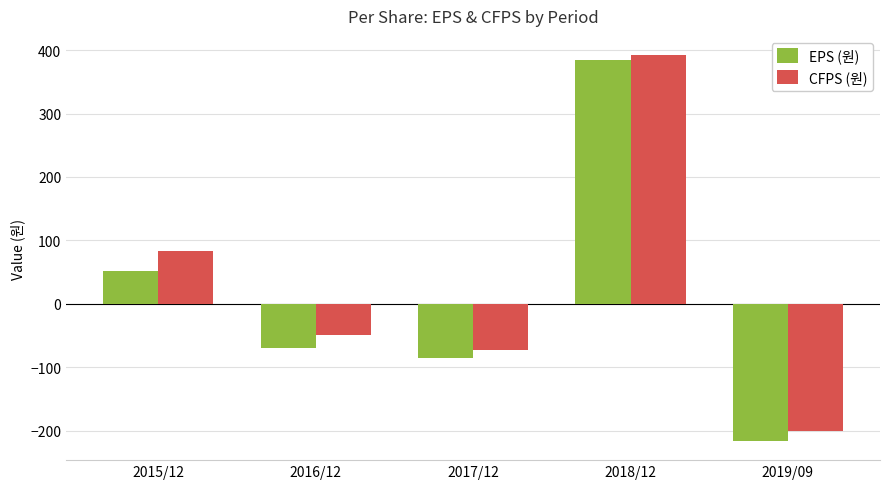

How many positive values does the CFPS (원) series have?

2